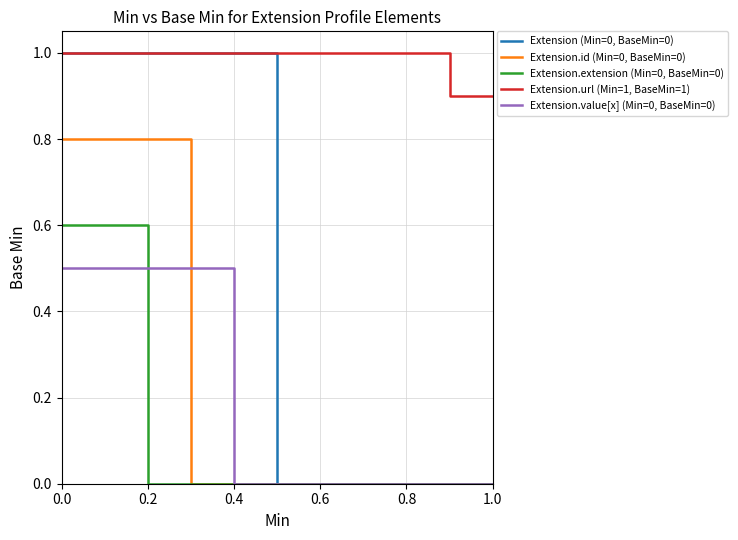

True or false: Extension.value[x] (Min=0, BaseMin=0) has a value of 0.0 at 1.0.

True